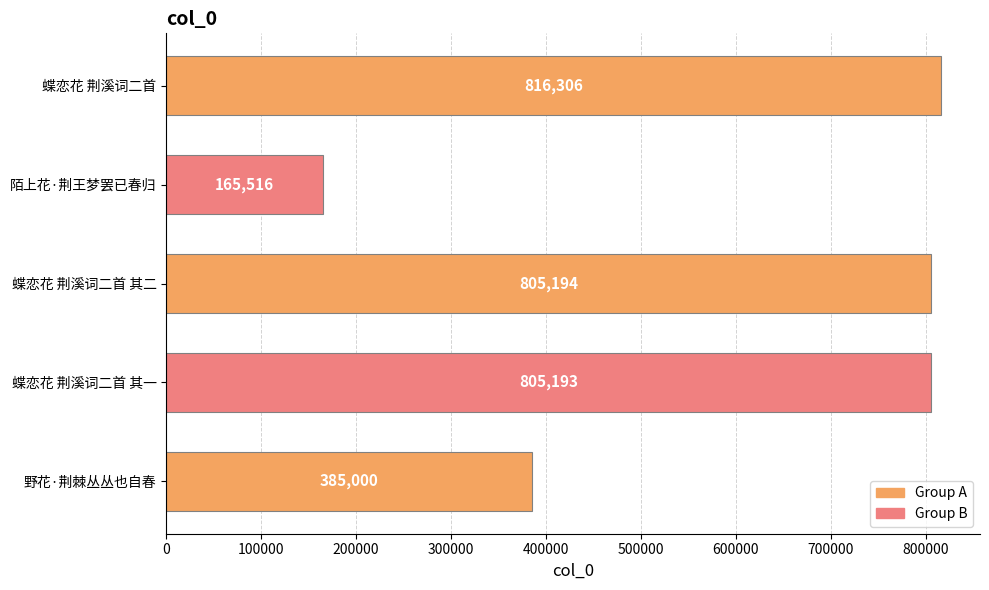

How many bars are there in total?

5